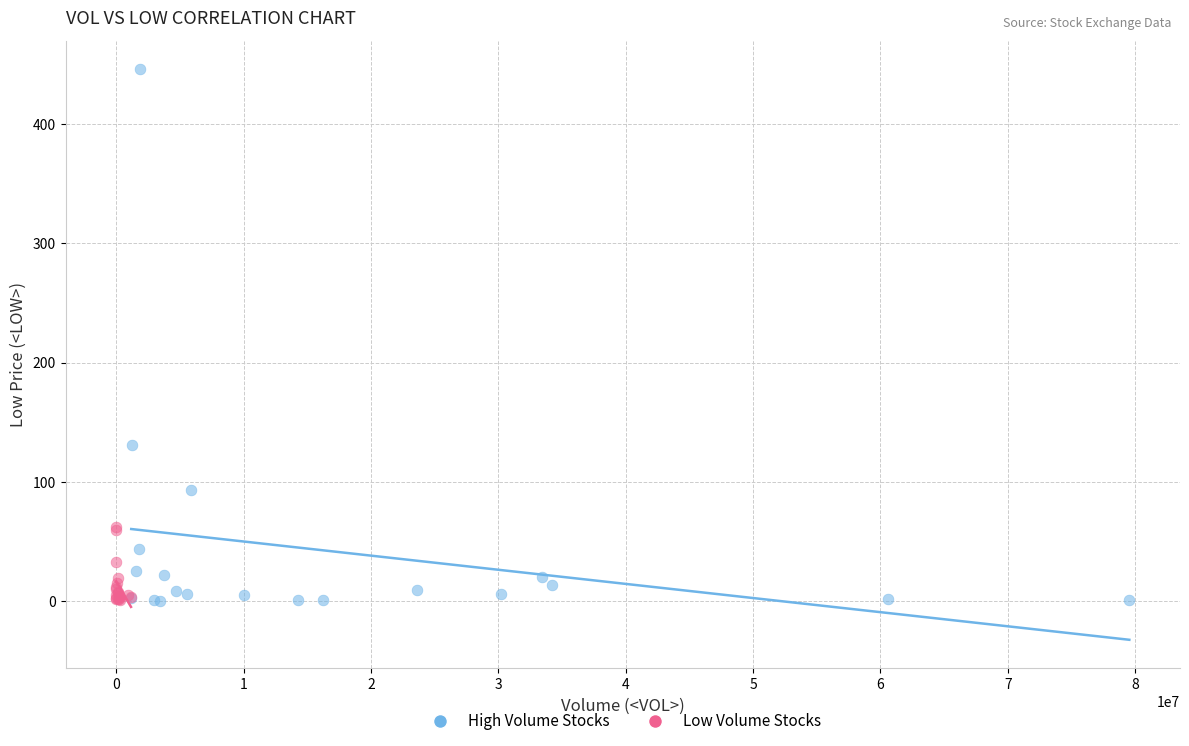

Which series contains the highest Y value?

High Volume Stocks